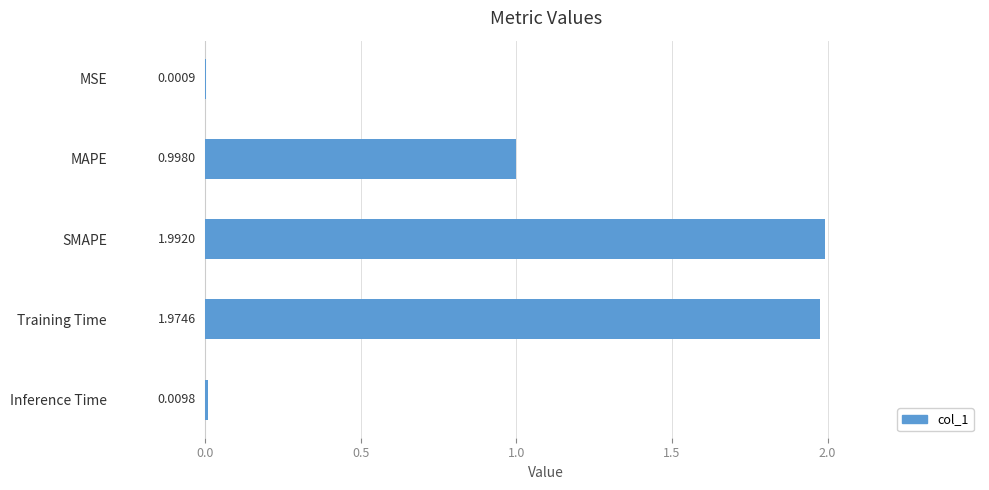

Between Training Time and MSE, which is larger?

Training Time